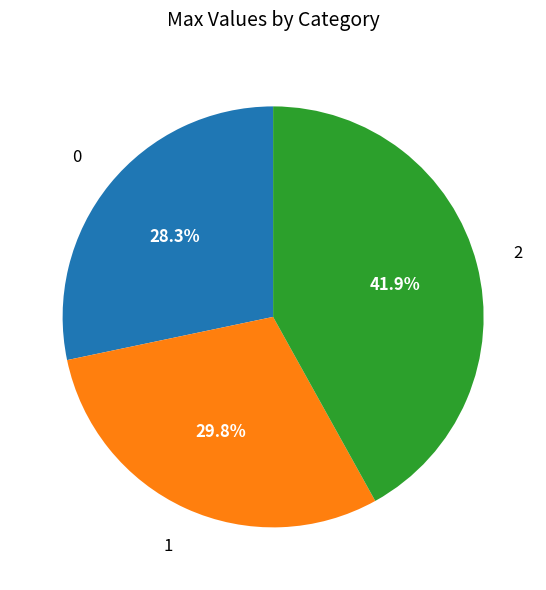

Combined, do 2 and 1 account for over 50%?

Yes